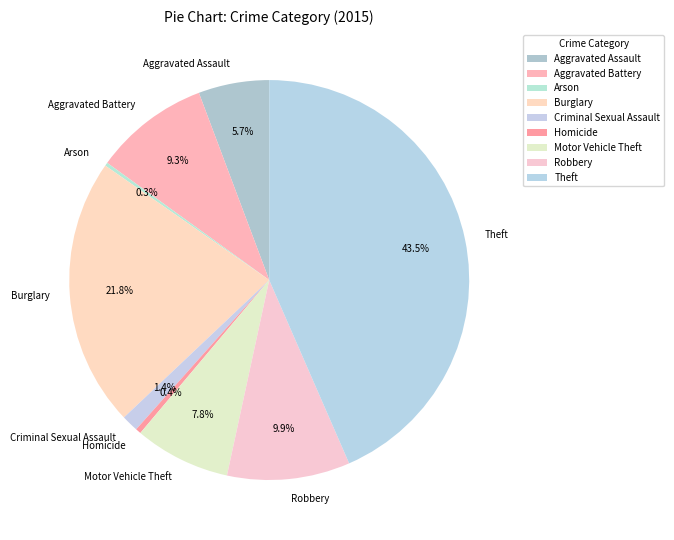

Which slice is the largest?

Theft